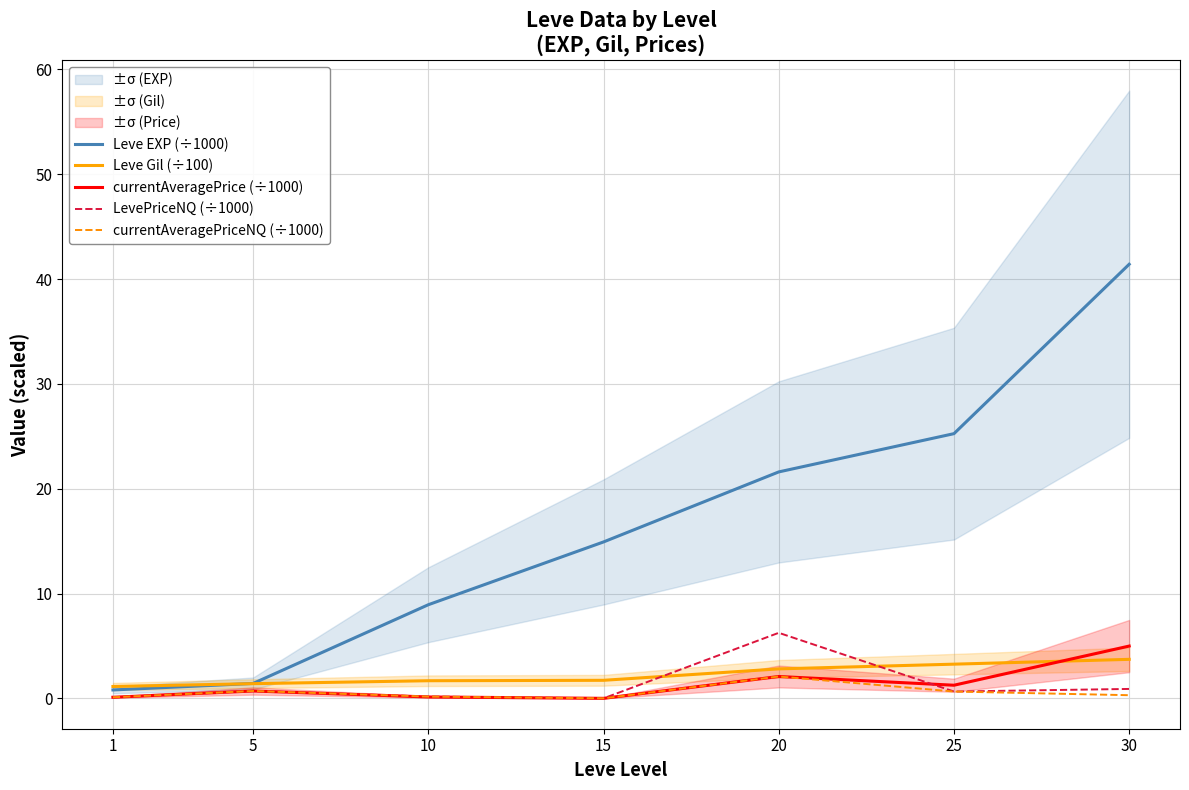

At which category is the sum across all series the highest?

30